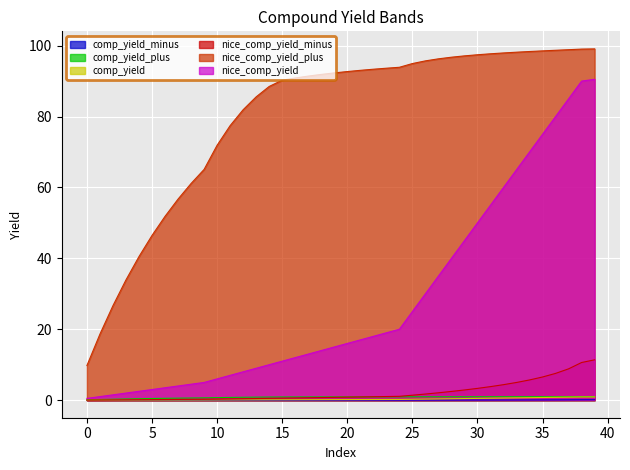

What is the lowest value of the nice_comp_yield_plus series?

9.8